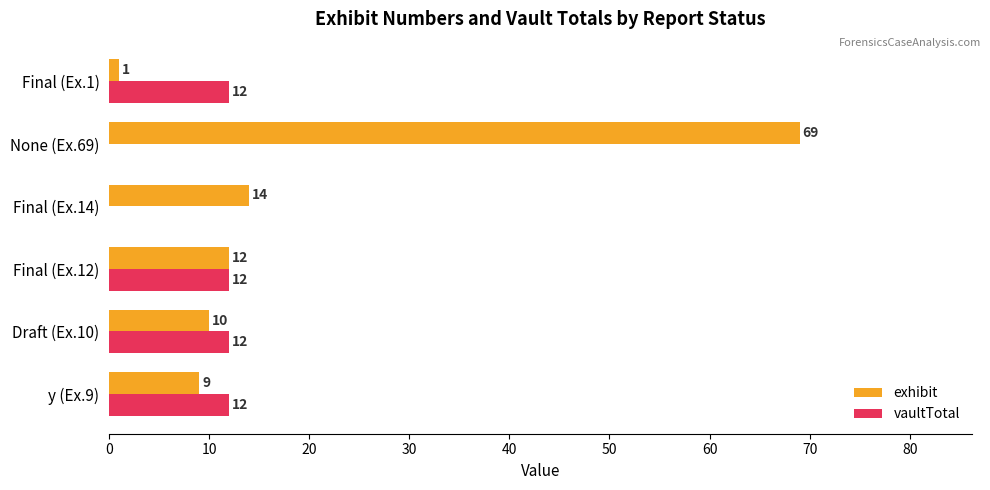

What is the sum of all exhibit values?

115